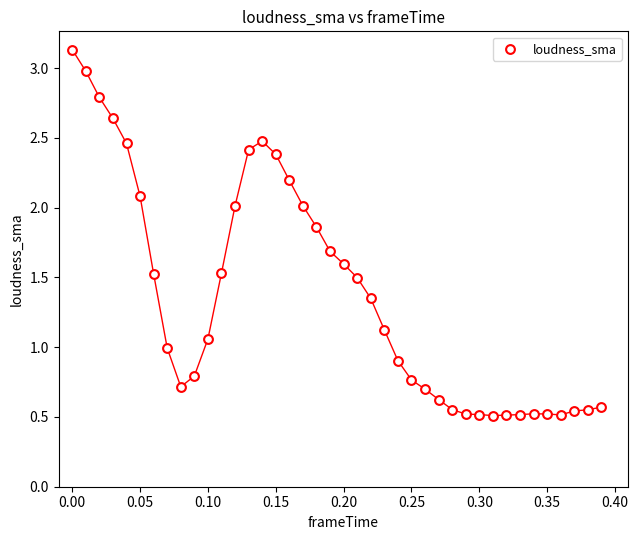

What is the range of X values (max minus min)?

0.4